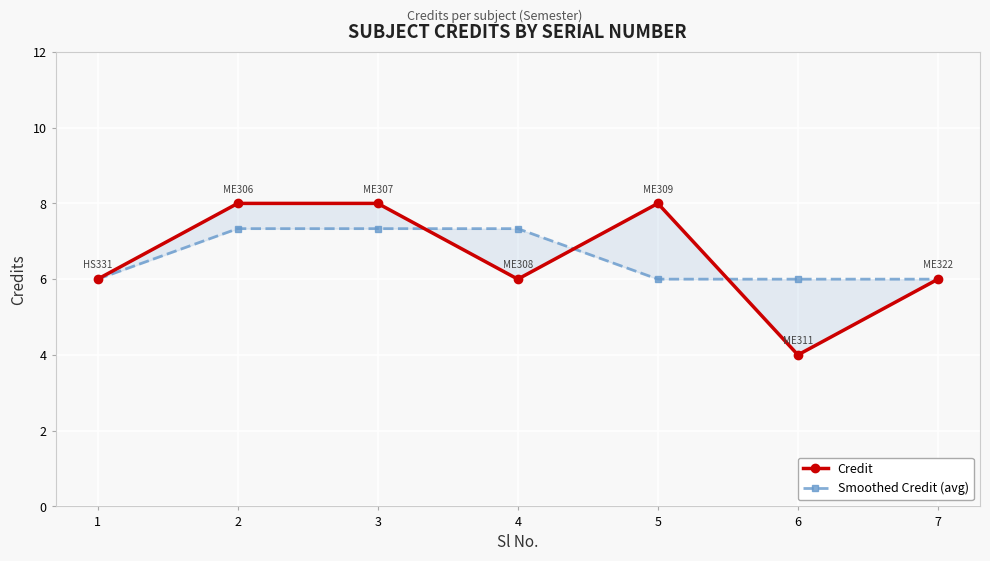

What is the value of the Smoothed Credit (avg) point at the 3rd from the left?

7.3